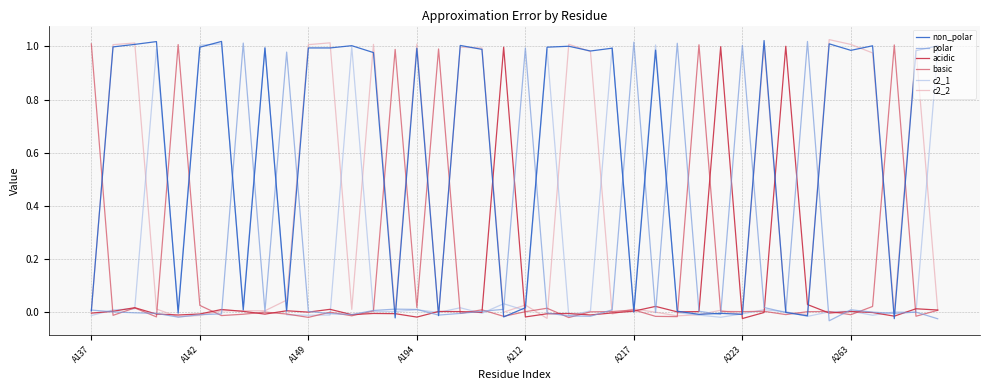

True or false: polar has a value of 0.0 at A194.

True